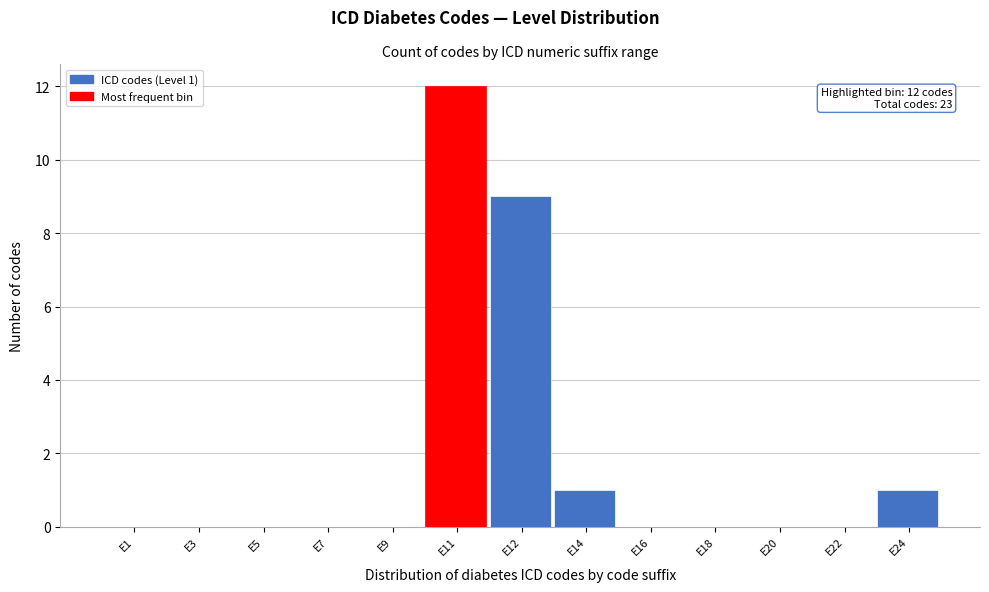

Reading left to right, list all the values displayed in this chart.

E1=0	E3=0	E5=0	E7=0	E9=0	E11=12	E12=9	E14=1	E16=0	E18=0	E20=0	E22=0	E24=1